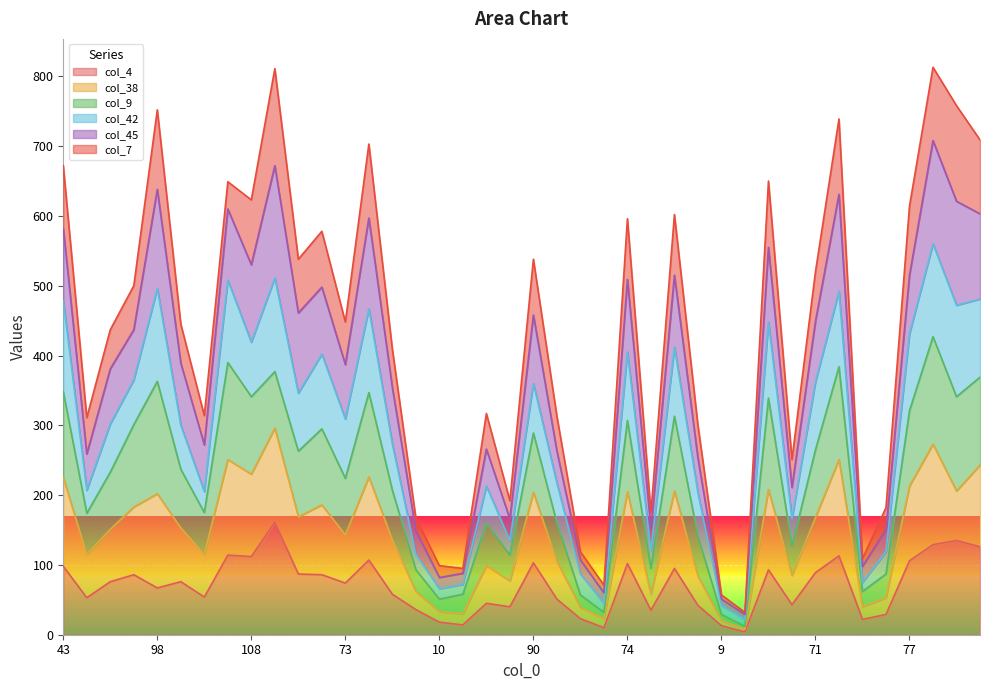

Read the col_4 value at 58.

58